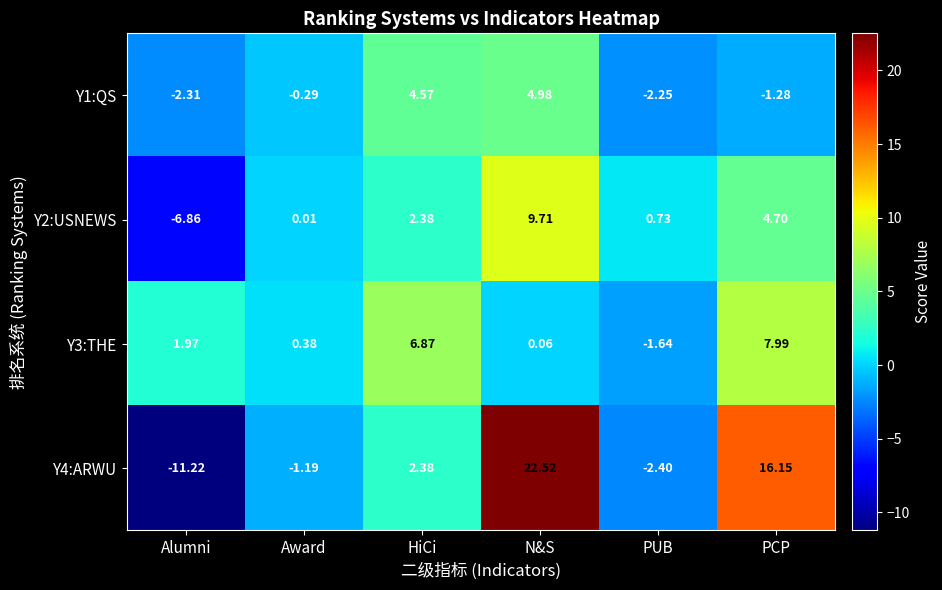

Which category has the lowest value in the Y4:ARWU series?

Alumni